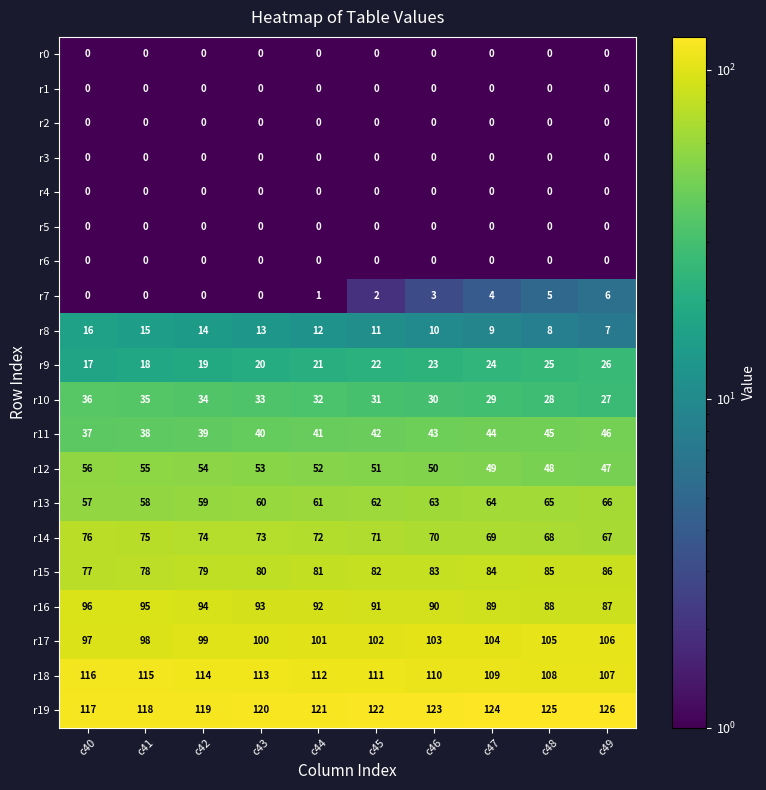

The value of r12 at c42 is 54. True or false?

True